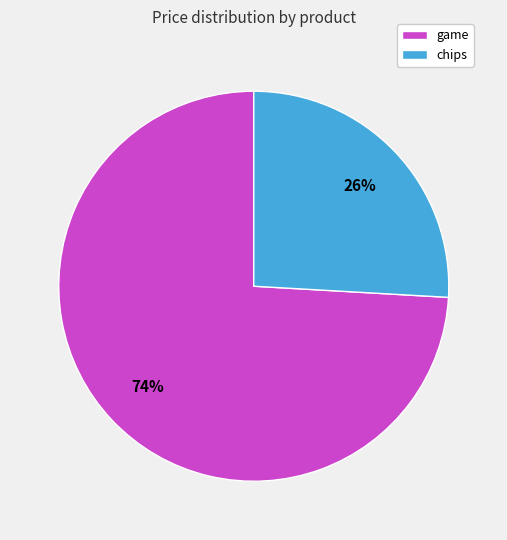

Is it true that game is 62% of the pie?

False